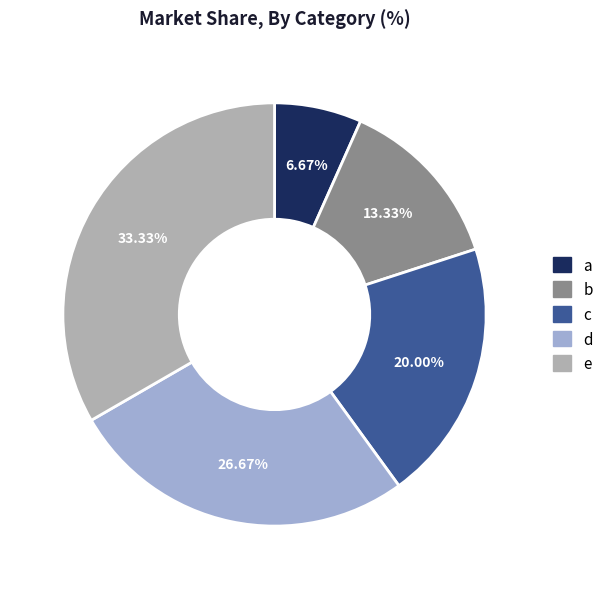

What percentage is the d slice, to the nearest percent?

27%